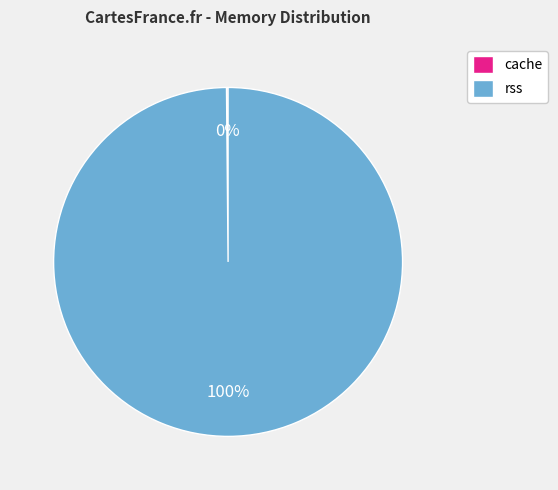

What percentage is the rss slice, to the nearest percent?

100%